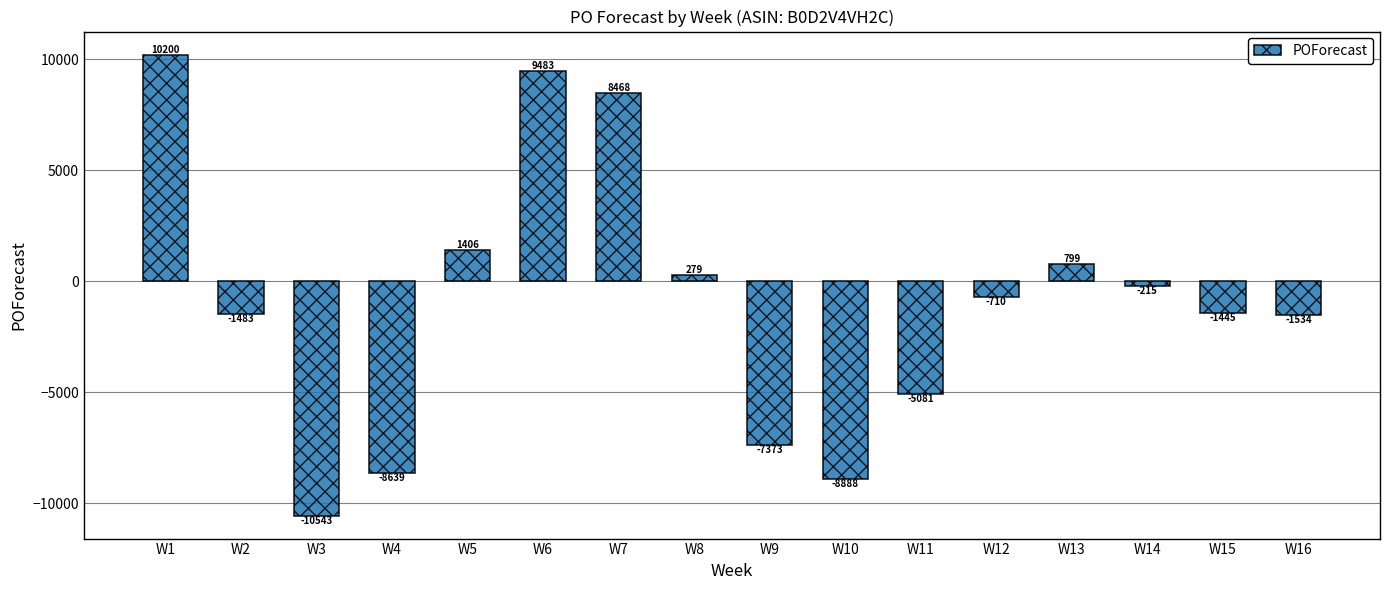

What is the value of the 10th bar from the left?

-8888